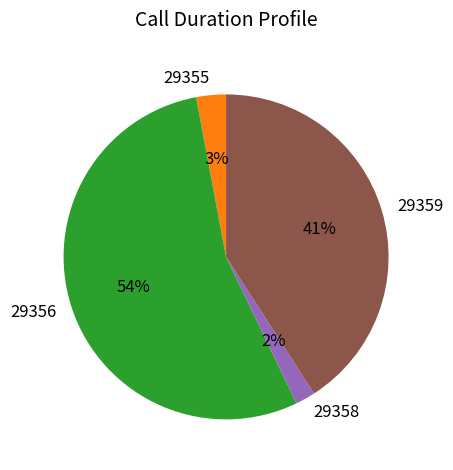

What is the largest slice in the pie chart?

29356